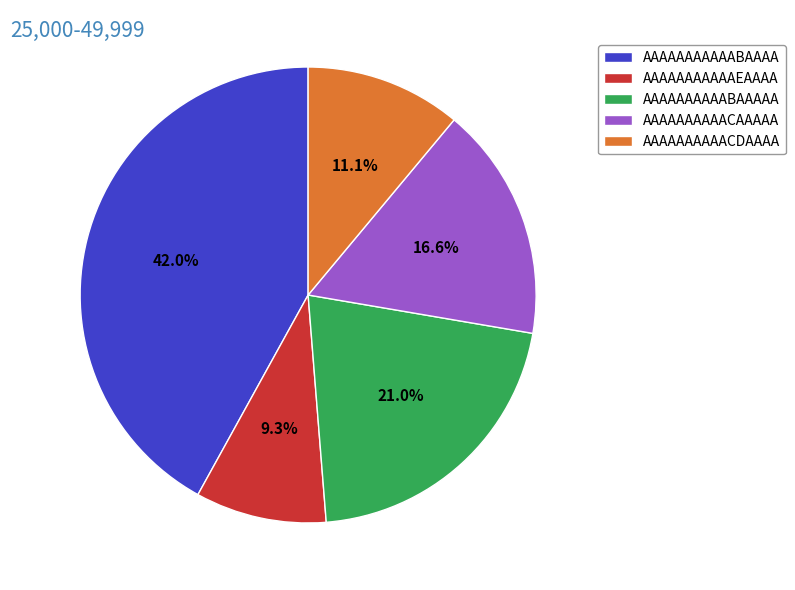

Count the number of slices in the pie.

5